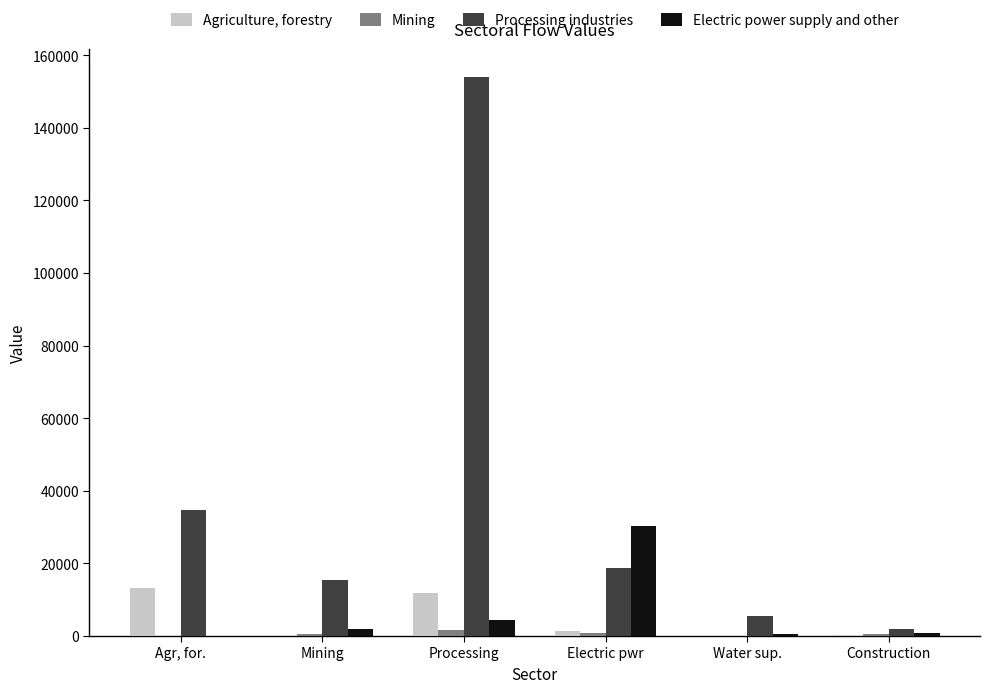

What is the total value across all series at Construction?

3537.6